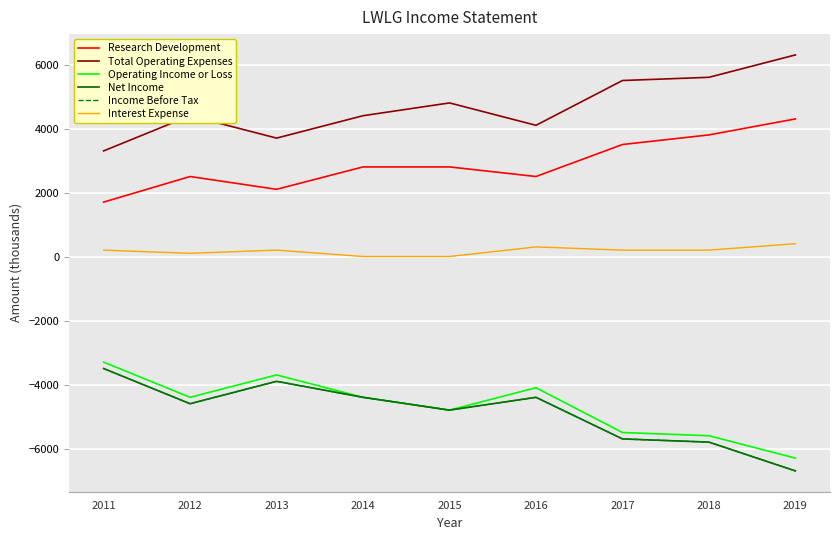

At which category is the sum across all series the highest?

2011